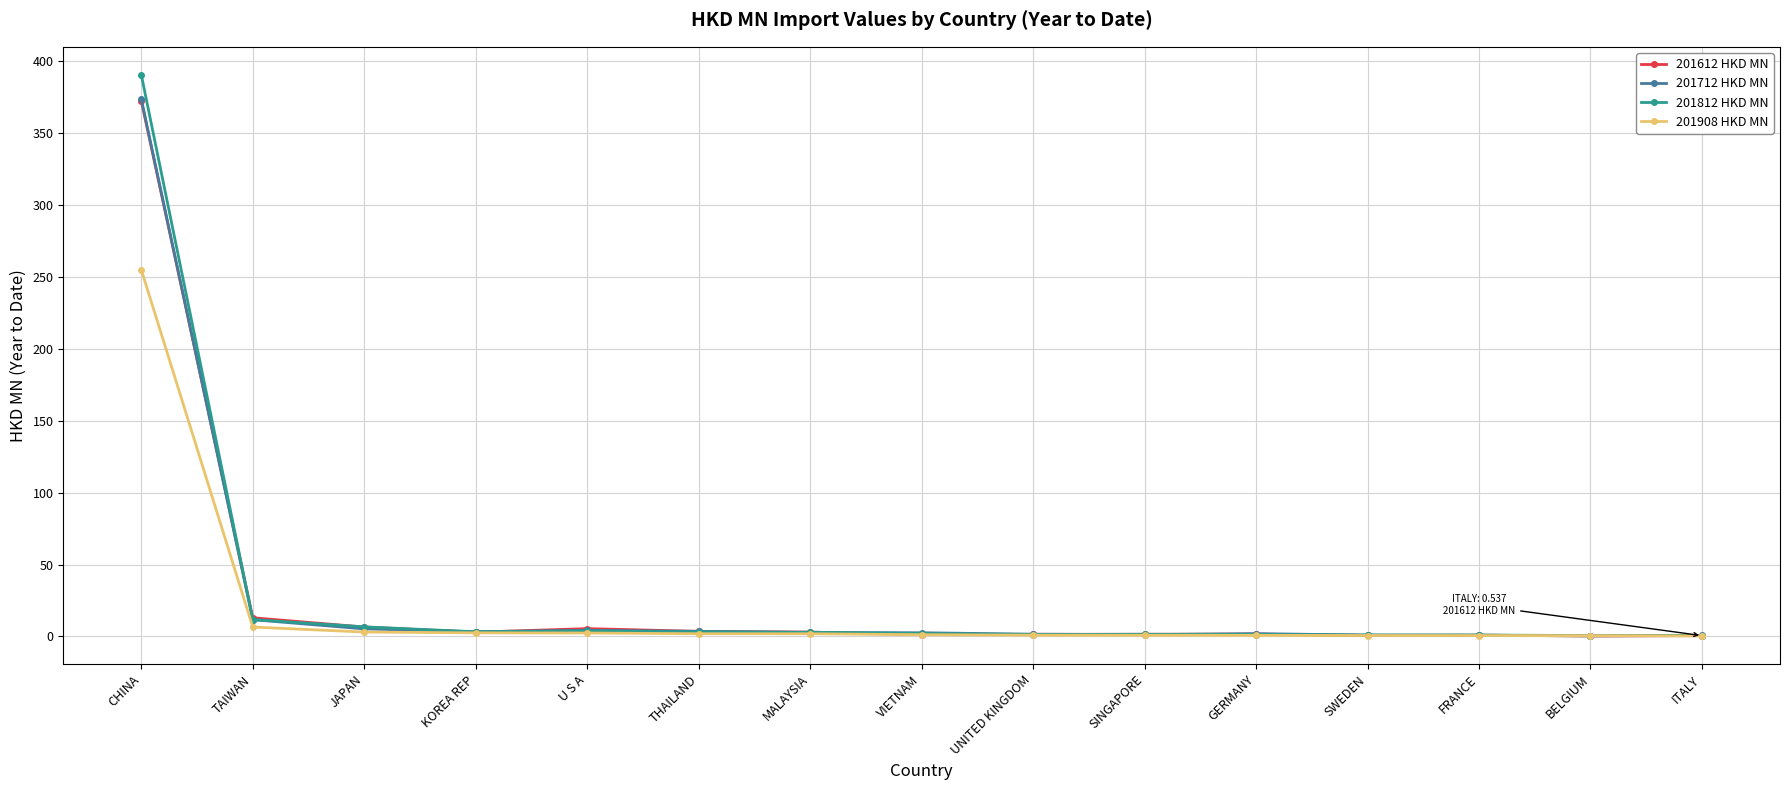

The 201612 HKD MN series shows 372.5 at CHINA. True or false?

True